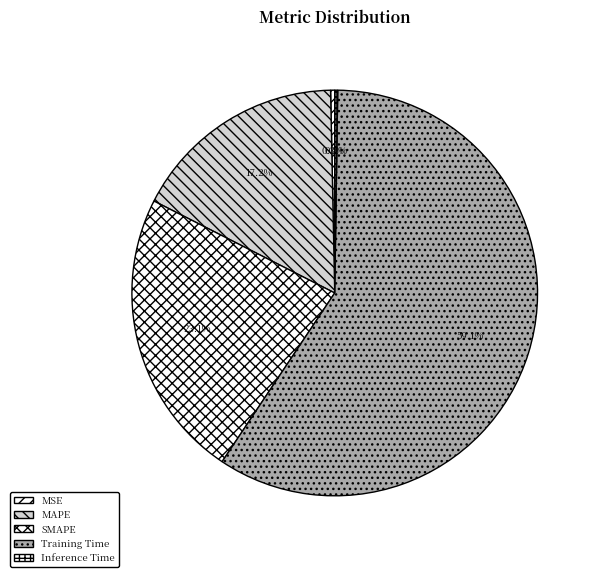

Which slice is the smallest?

Inference Time